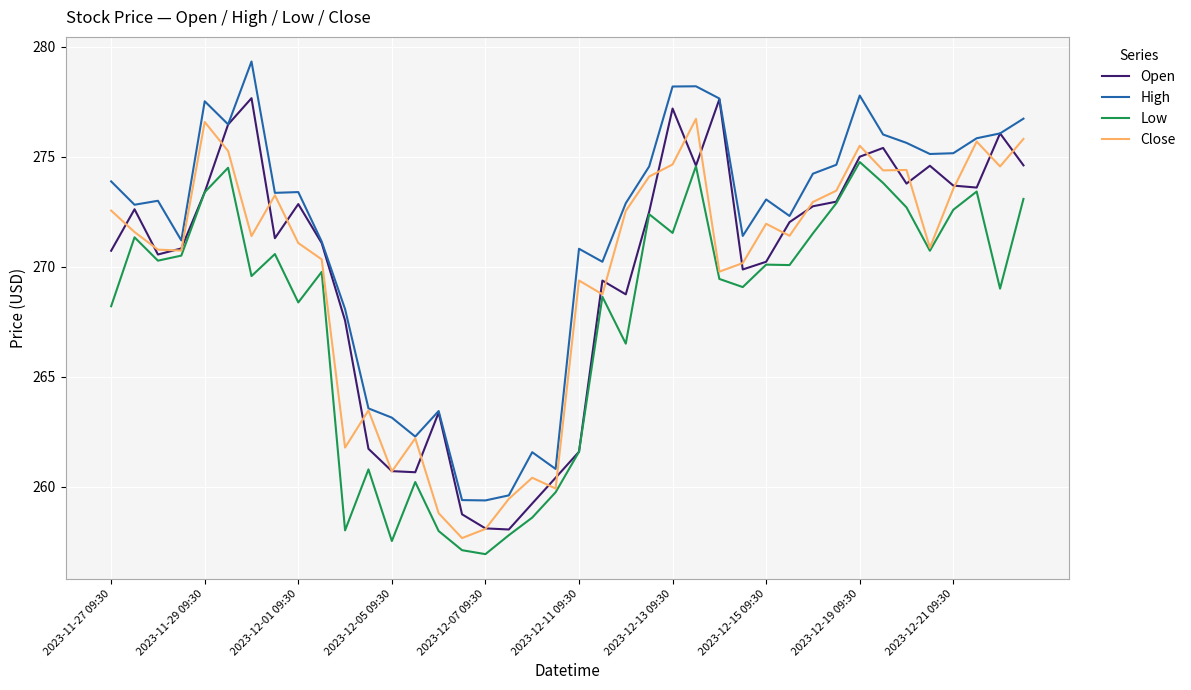

Which series has the largest total across all categories?

High